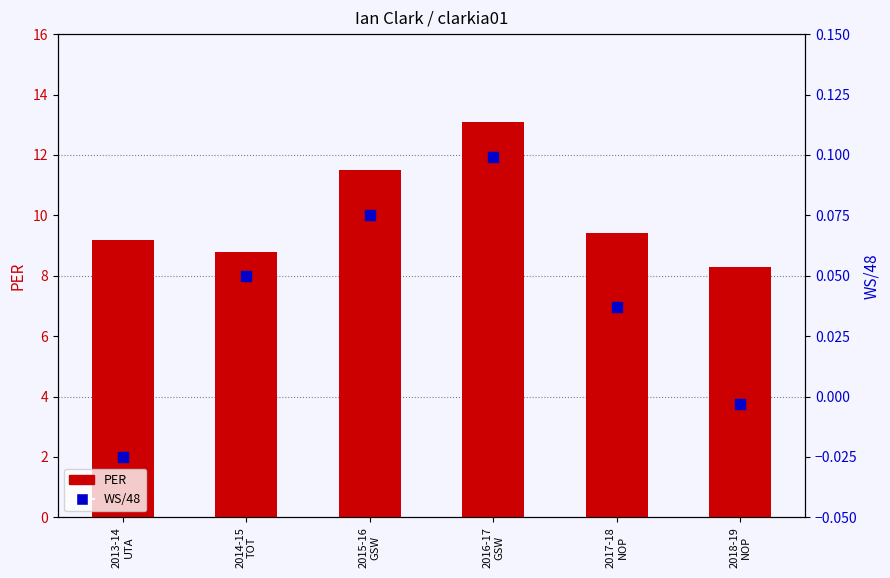

Which series has the widest spread of Y values?

PER